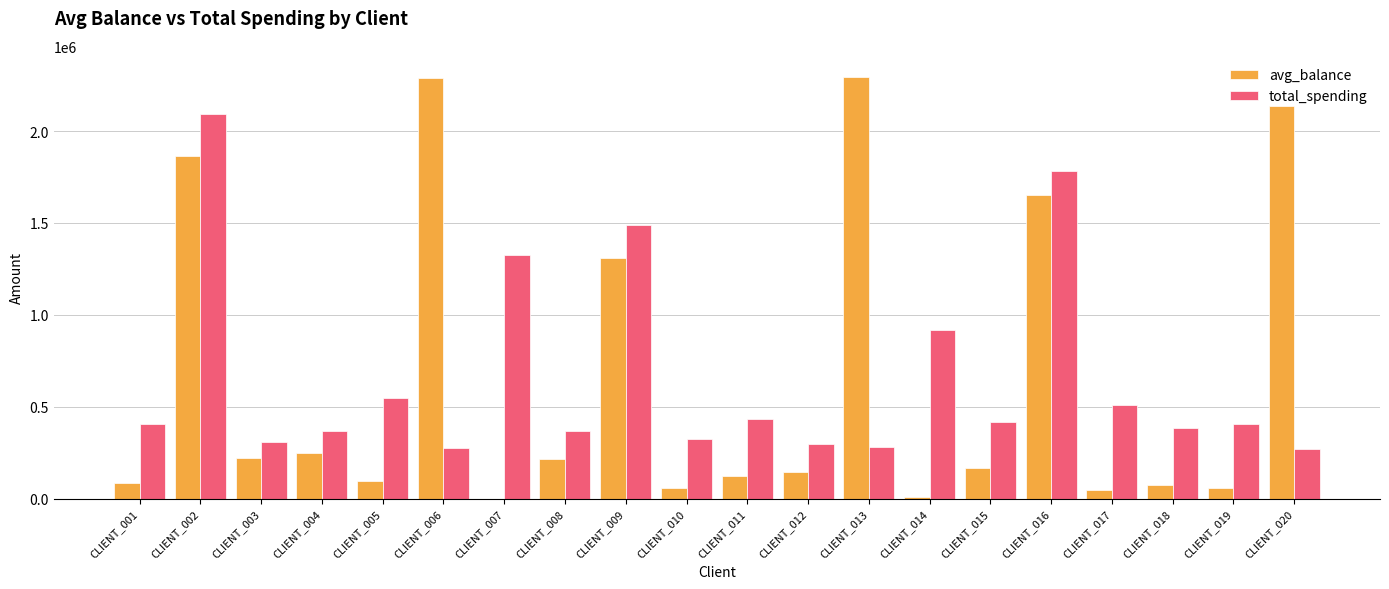

The value of total_spending at CLIENT_003 is 307382.2. True or false?

True